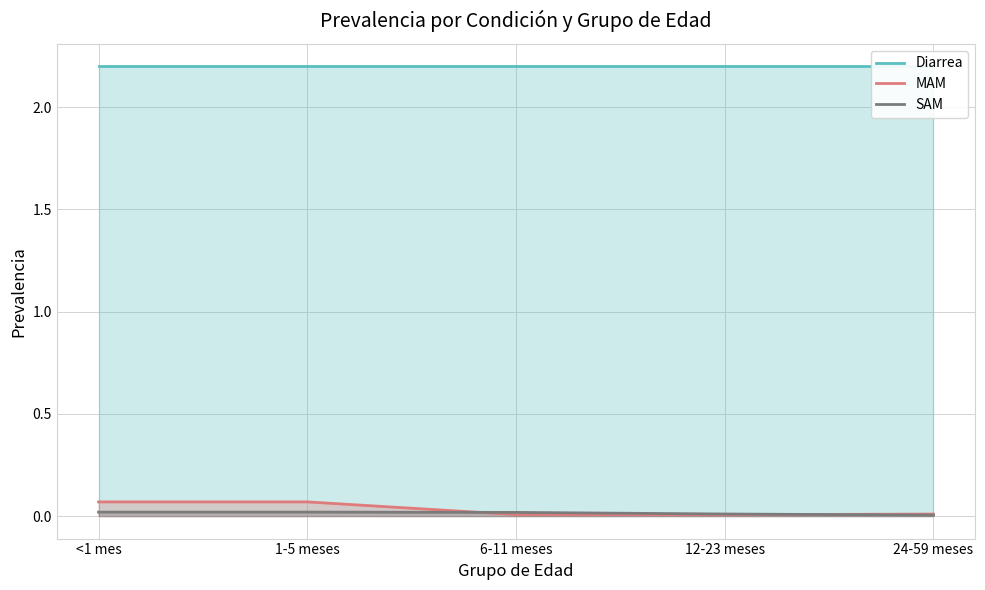

What is the difference between the highest and lowest values at 12-23 meses?

2.2